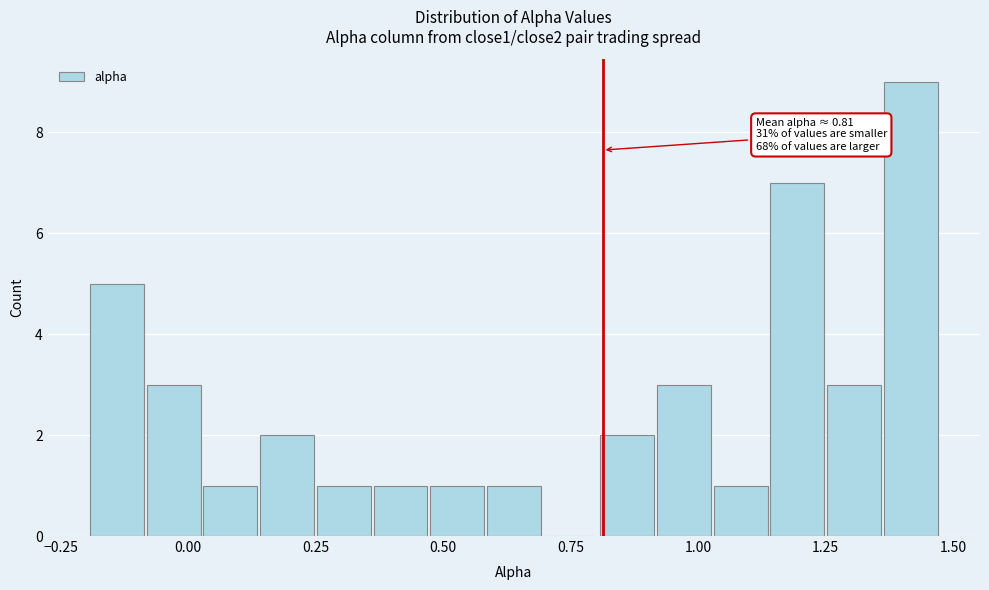

Read against the x-axis, roughly where is the centre of the tallest bar?

1.40